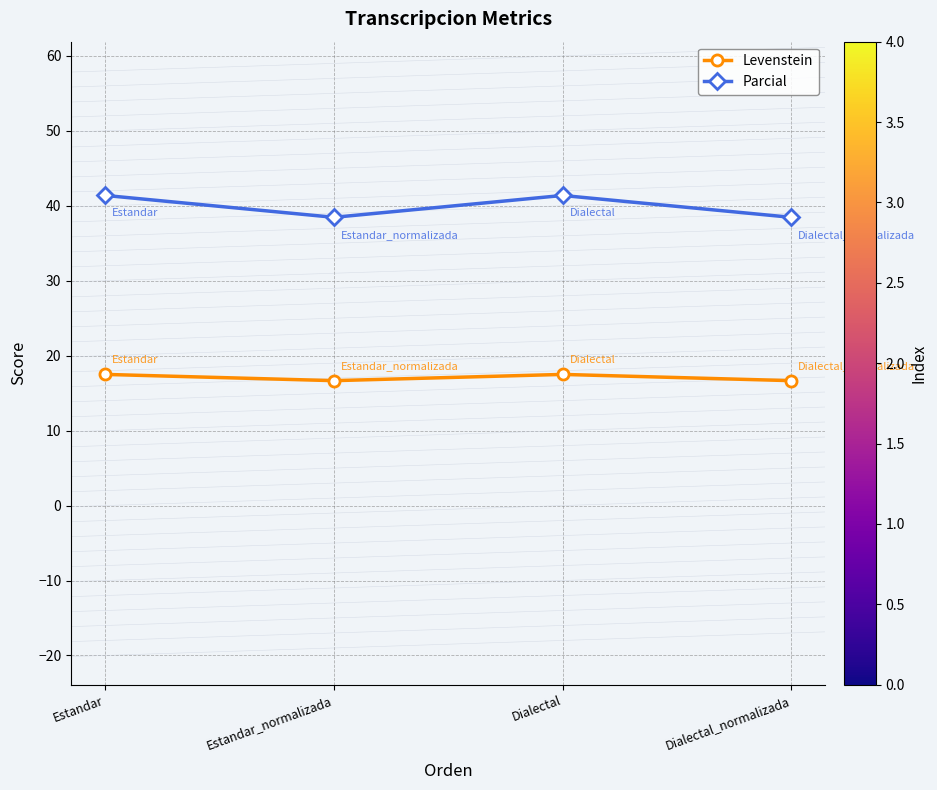

At how many categories does at least one series exceed 18?

4